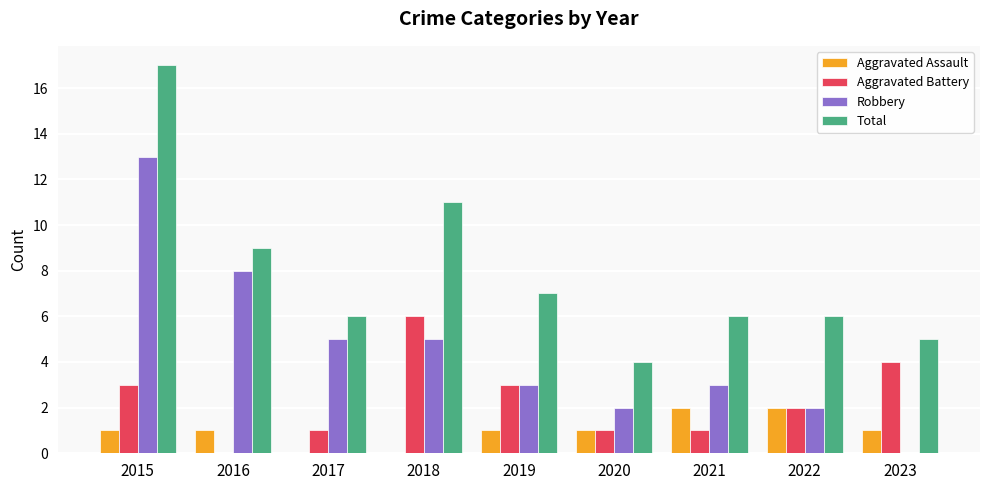

At which category is the sum across all series the highest?

2015